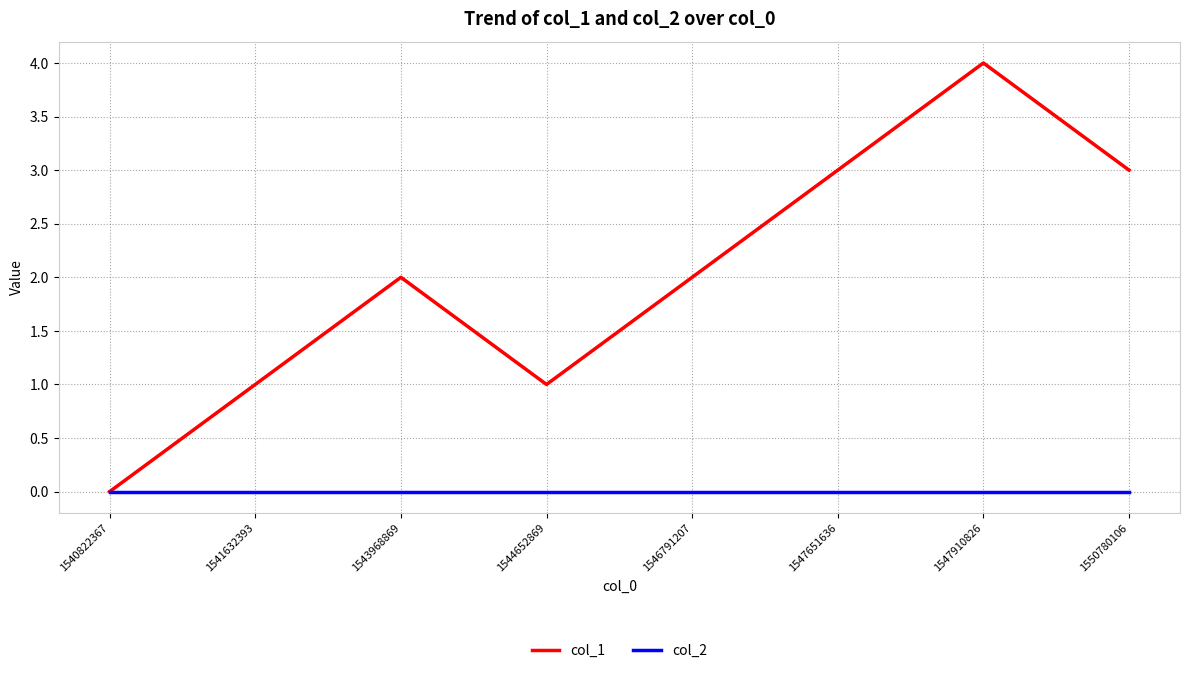

List the series in order of their peak value, lowest first.

col_2, col_1